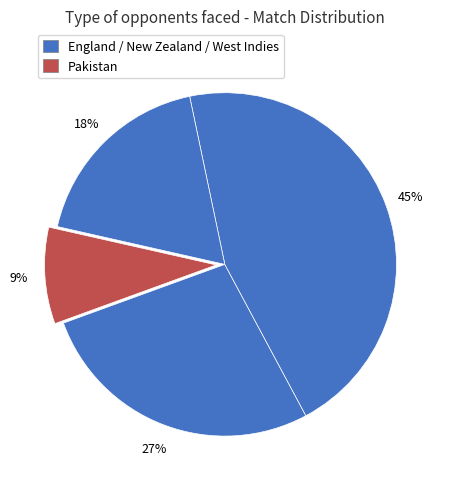

How many slices are in this pie chart?

4